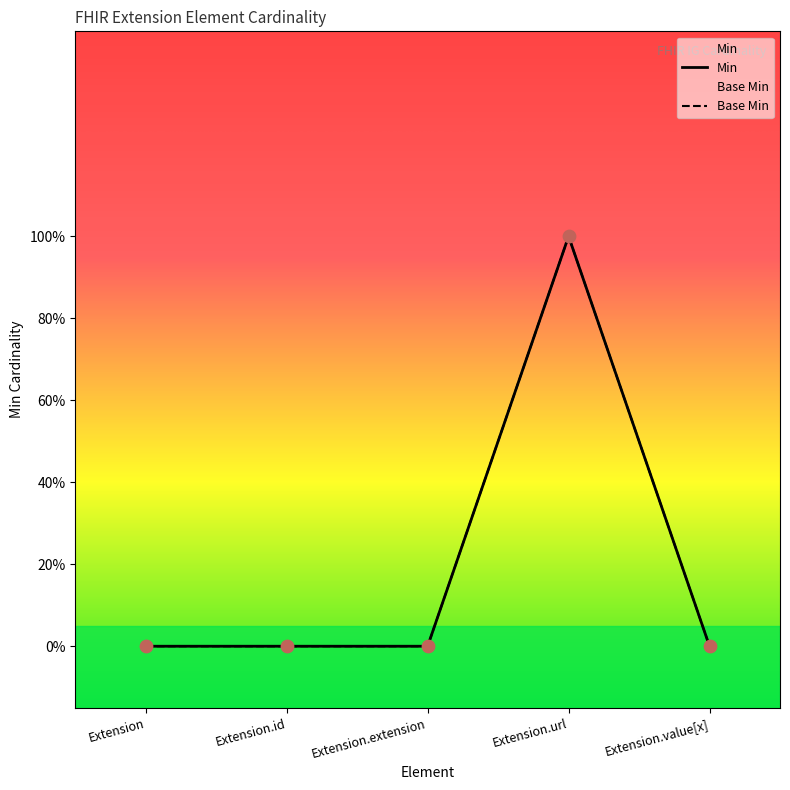

Which series contains the lowest Y value?

Min